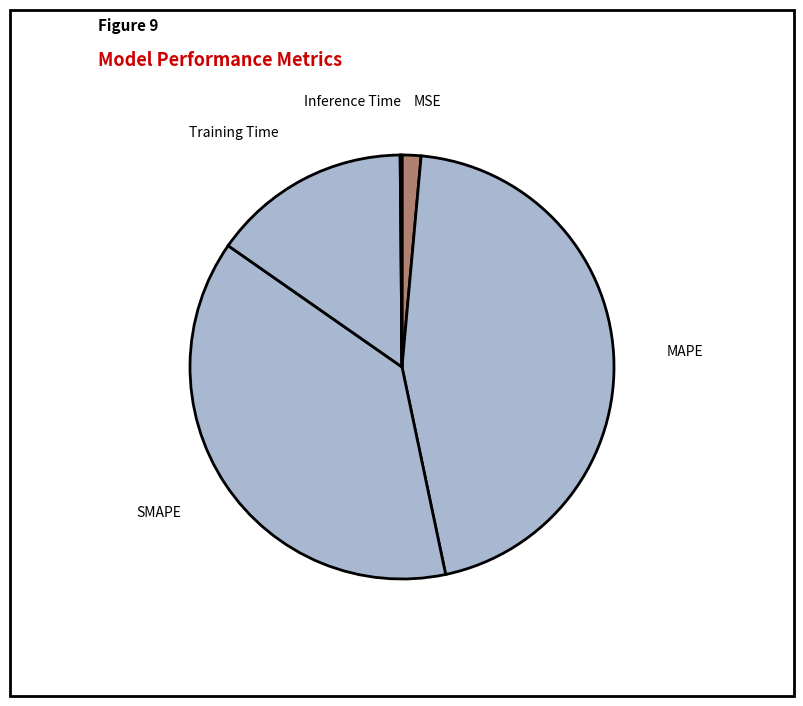

Is there a majority slice in this chart?

No